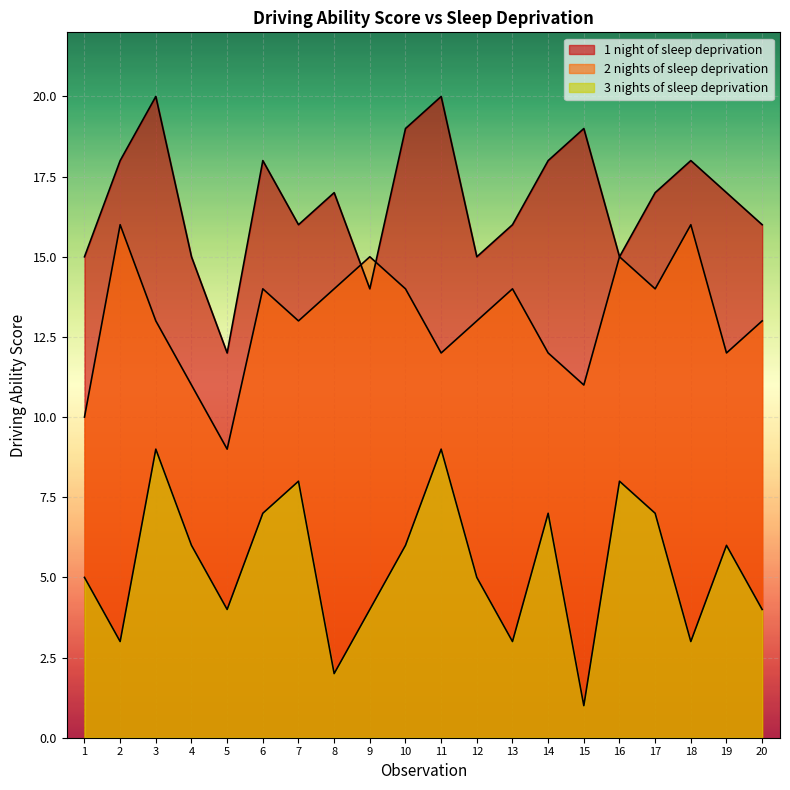

What is the spread (max minus min) of values at 17?

10